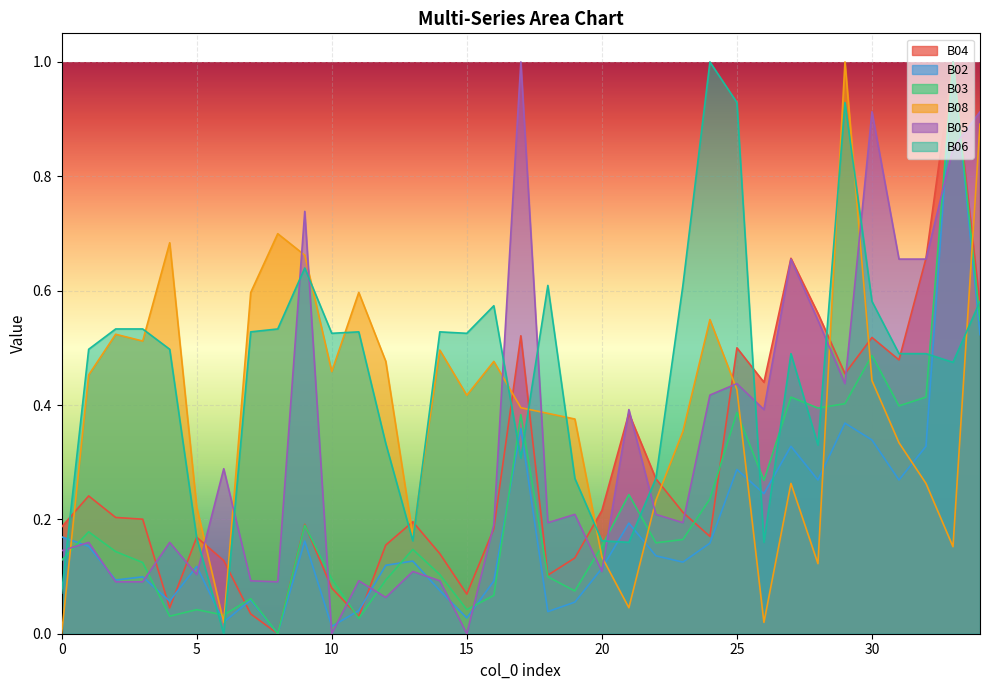

Where is the first local minimum for B02?

2